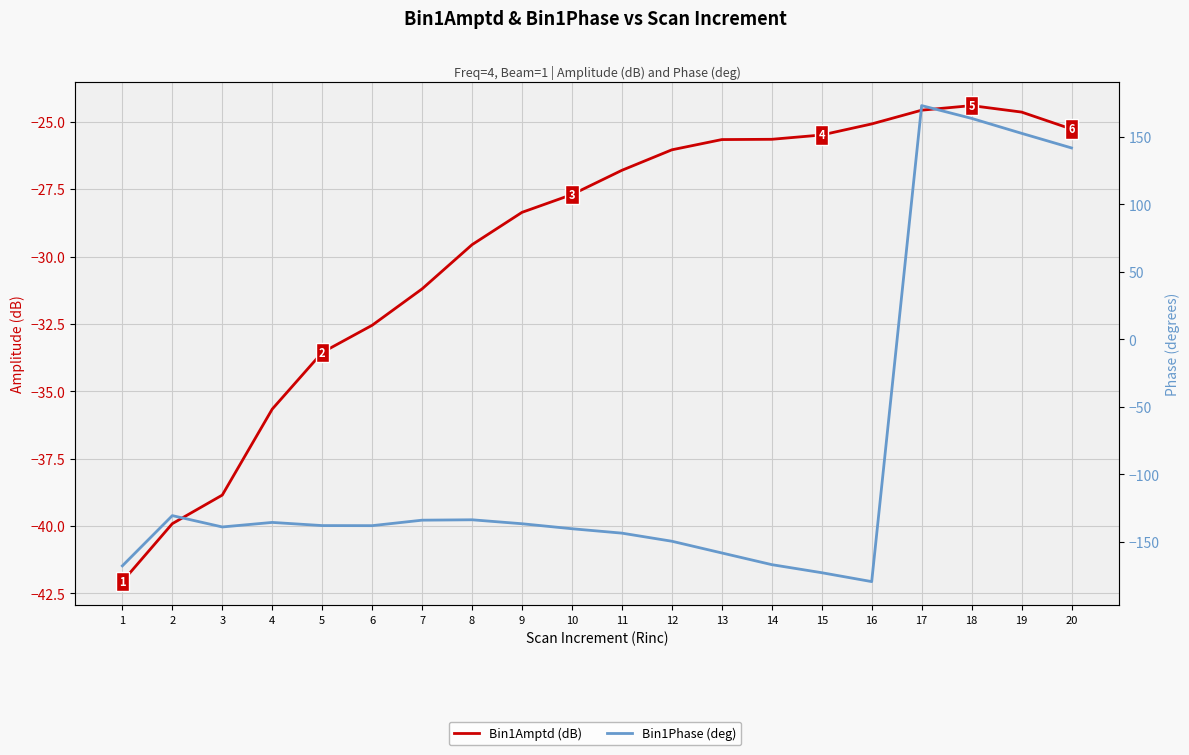

What is the minimum value shown in the chart?

-179.4